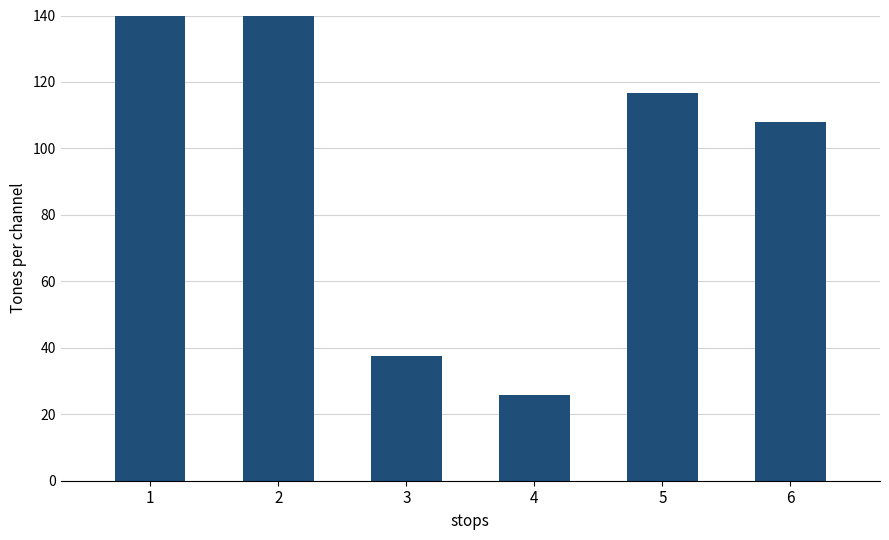

Reading left to right, what are all the values shown in this chart?

1=226.0	2=492.4	3=37.5	4=25.7	5=116.5	6=108.0